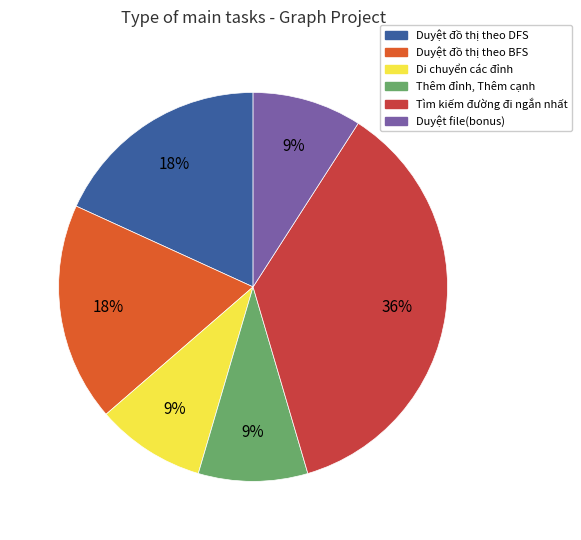

Is there a majority slice in this chart?

No